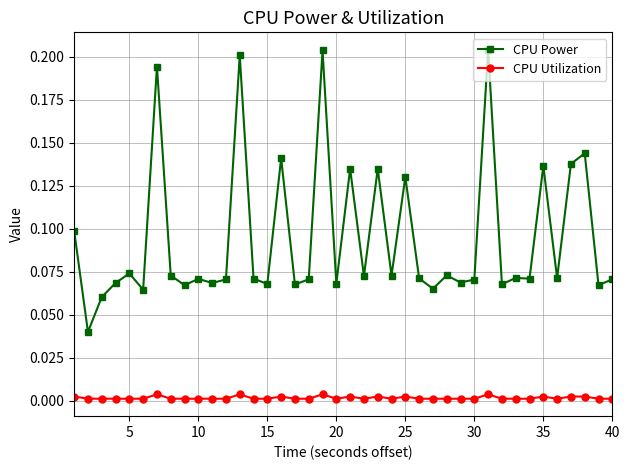

Which series has the widest spread of values?

CPU Power